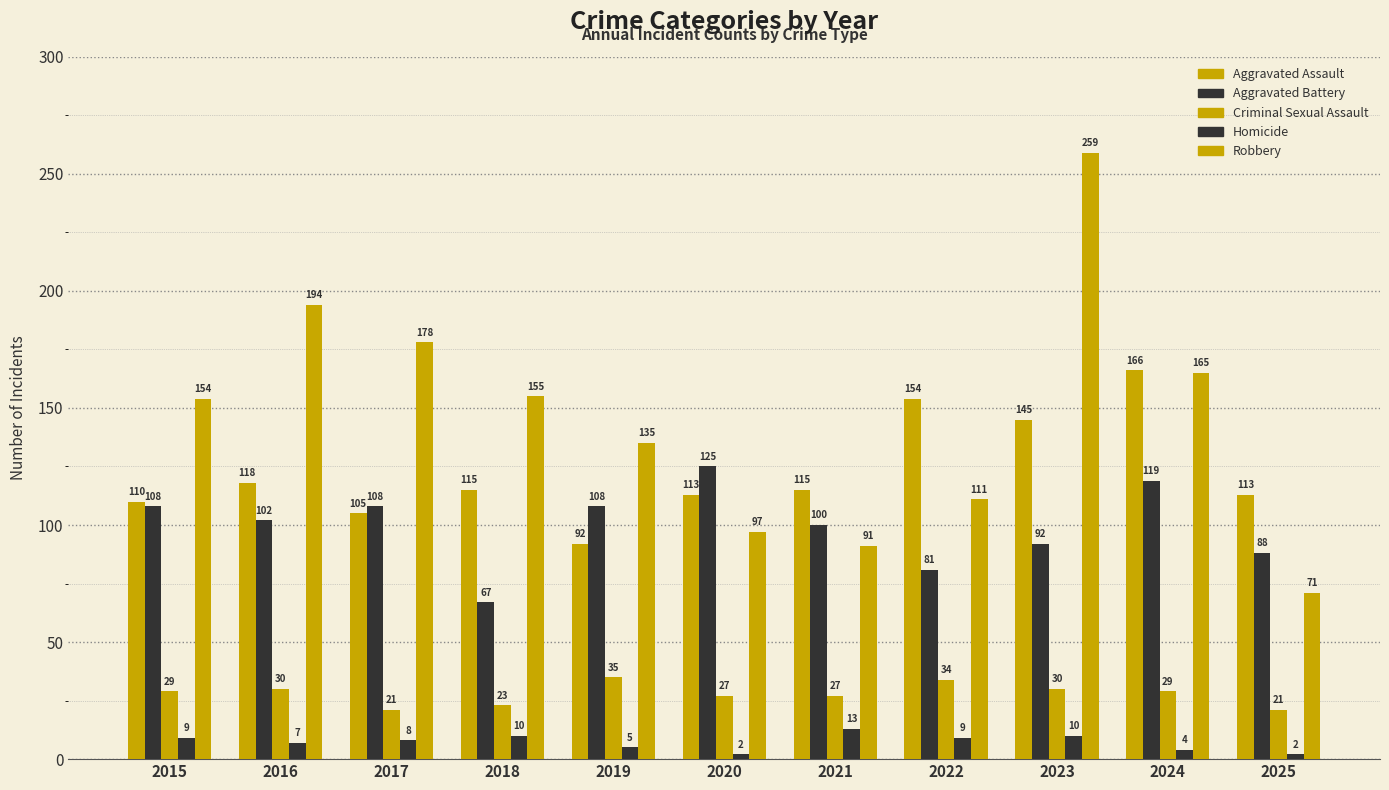

What is the difference between the highest and lowest values at 2022?

145